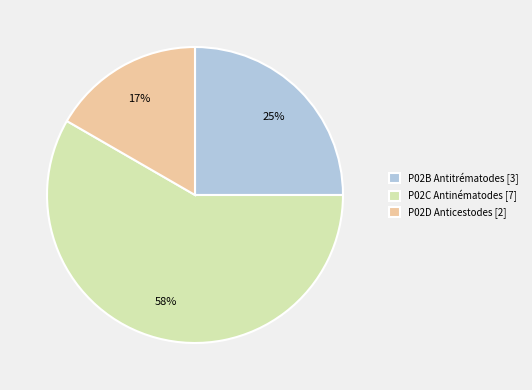

Do P02D Anticestodes and P02B Antitrématodes together represent more than half of the pie?

No